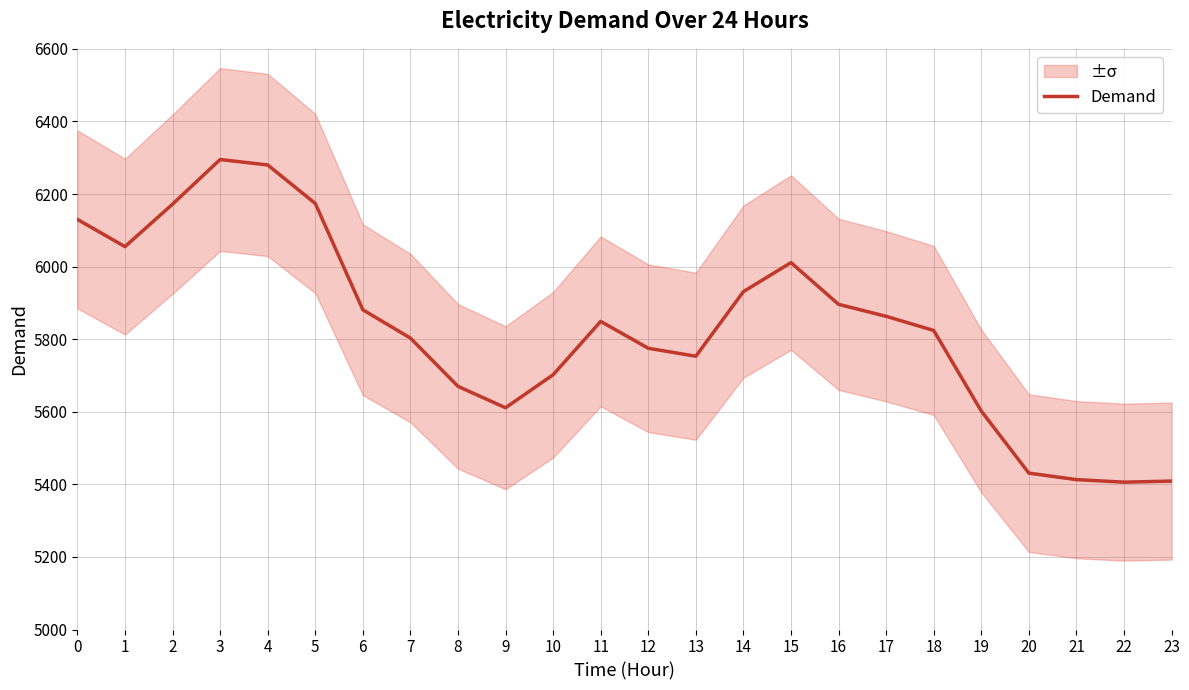

At which category does the data reach its first local valley?

1